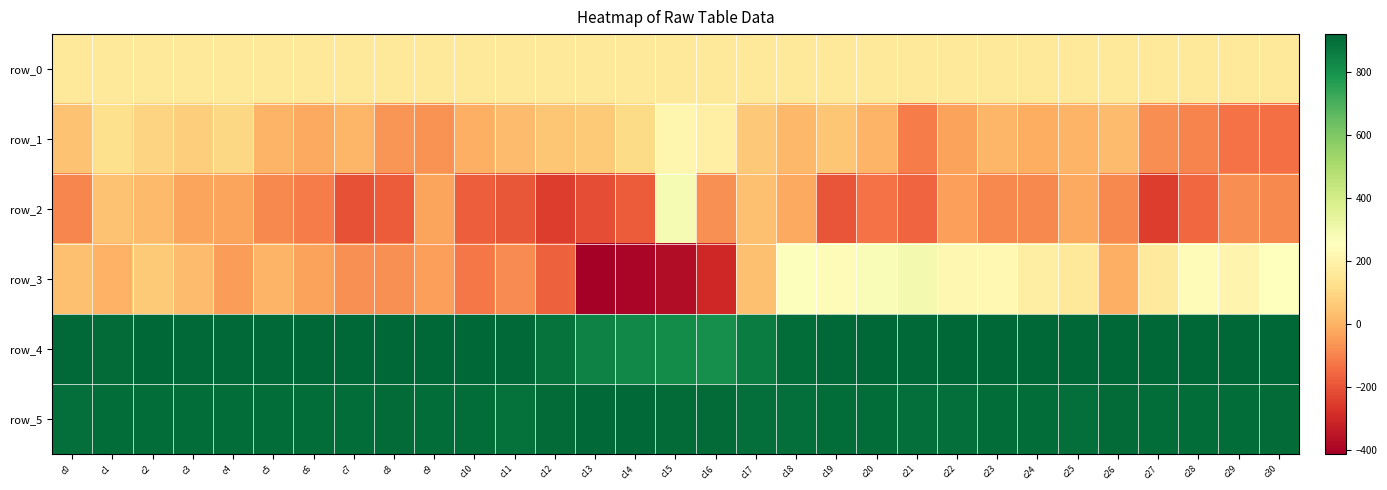

What is the difference between the row_0 values at c3 and c23?

0.9